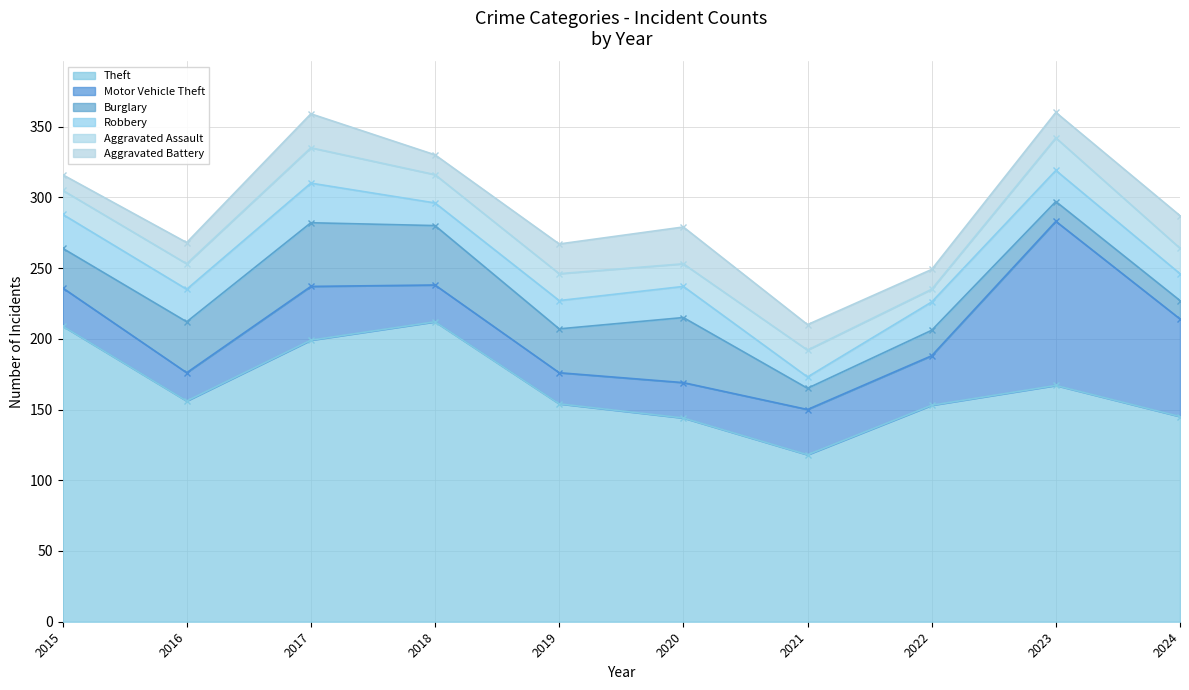

What are all the series names shown in the legend?

Theft, Motor Vehicle Theft, Burglary, Robbery, Aggravated Assault, Aggravated Battery